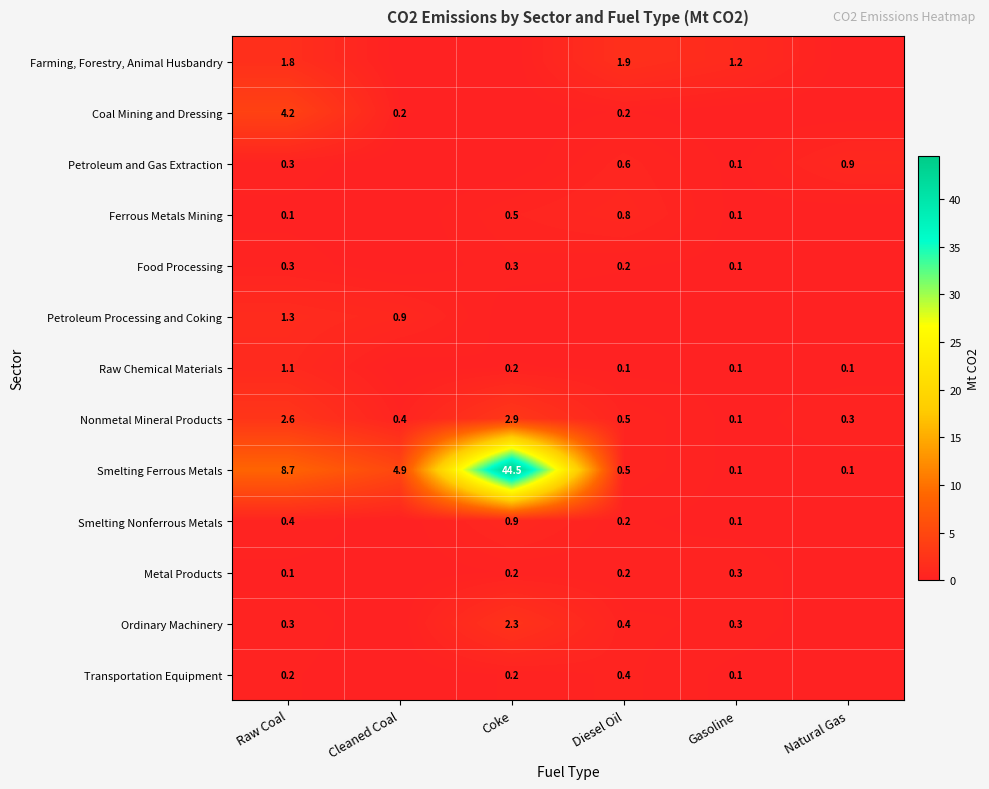

Which has a higher value, Coke or Natural Gas?

Coke